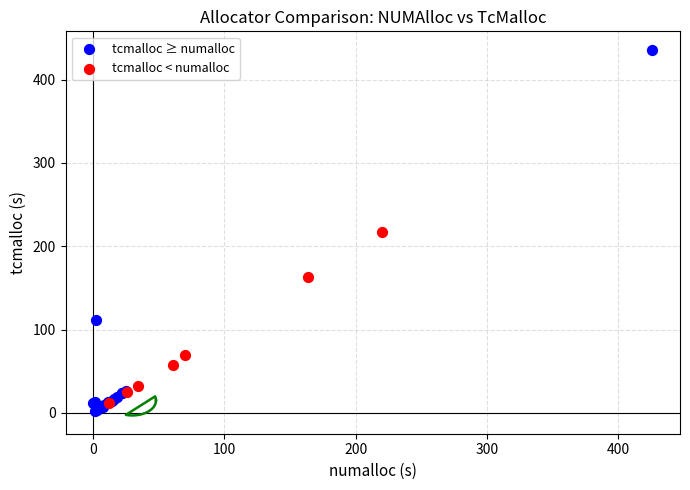

Which series has the largest Y range (max minus min)?

tcmalloc ≥ numalloc